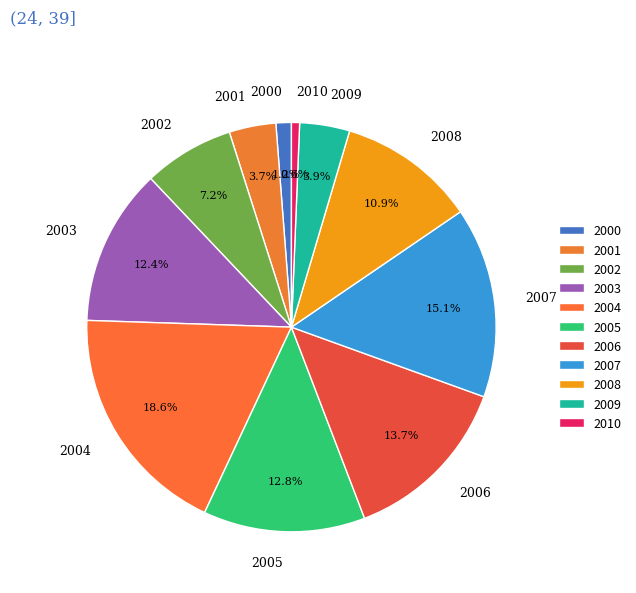

Between 2006 and 2010, which is larger?

2006